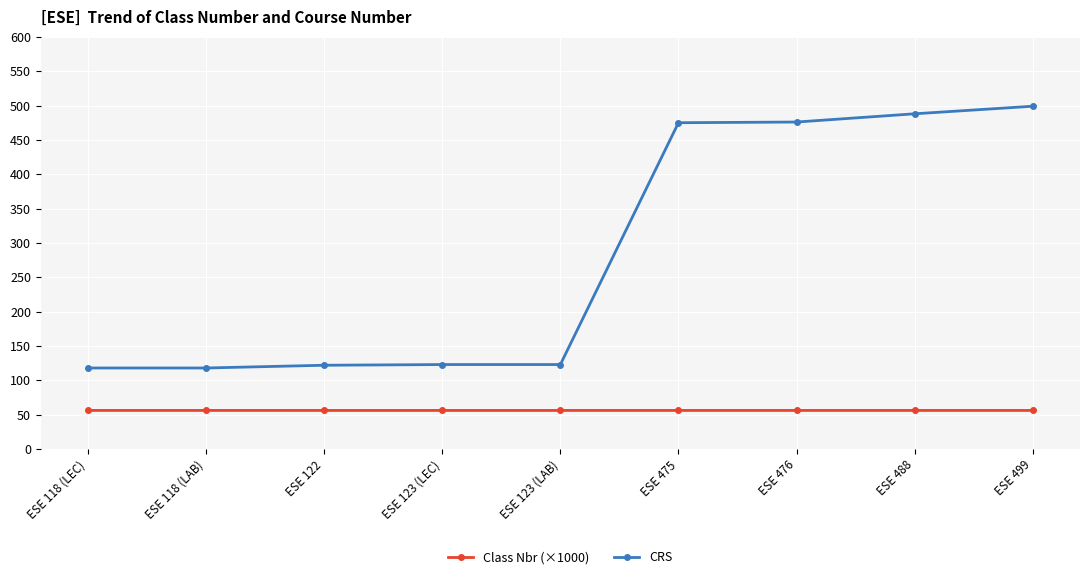

True or false: Class Nbr (×1000) has more than 0 points higher than both neighbors.

True